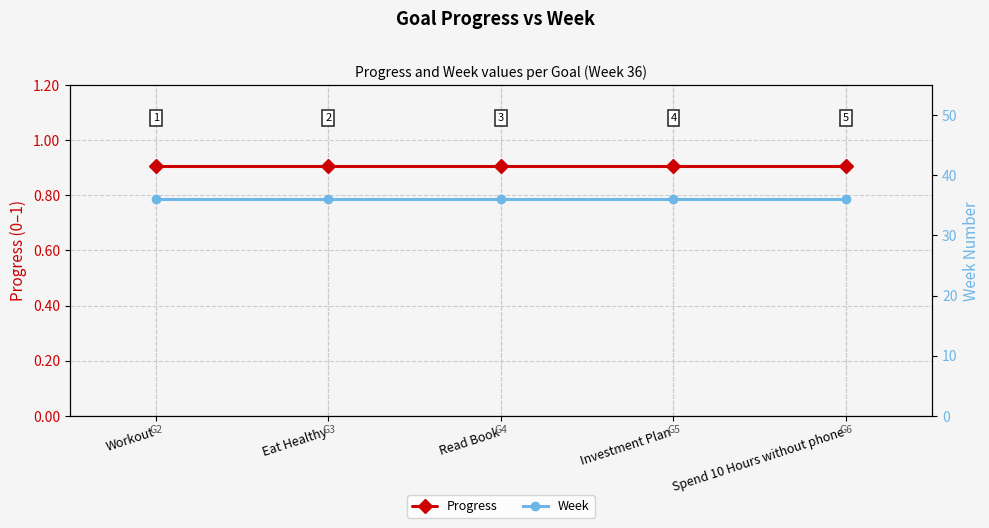

True or false: Progress has more than 0 points higher than both neighbors.

False